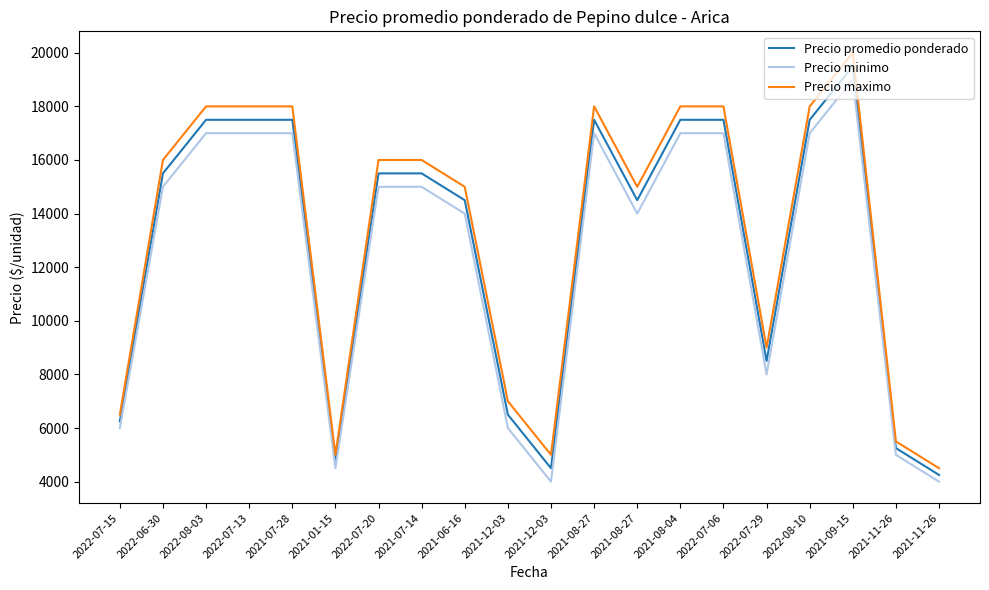

Which series changed the most between 2021-01-15 and 2022-07-06?

Precio maximo